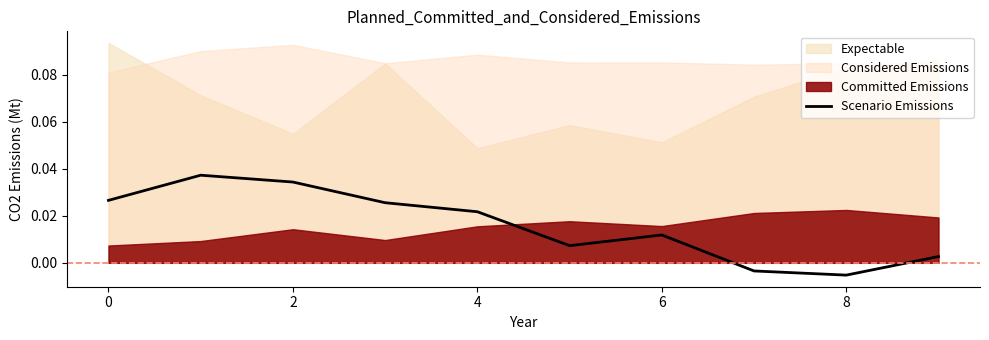

What is the sum of all values?

0.2